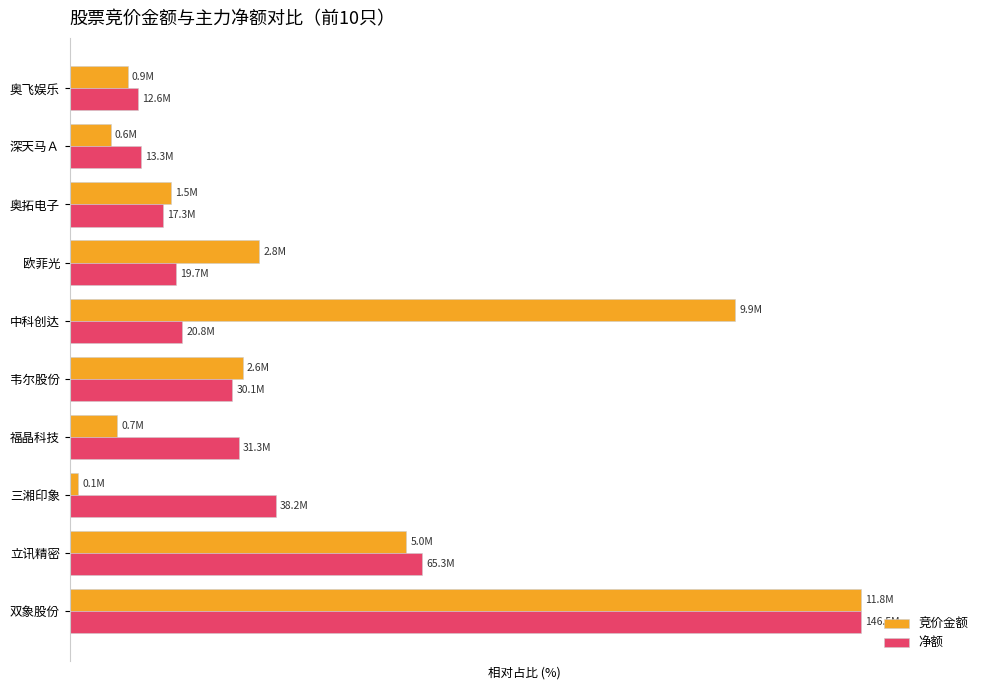

What are all the series names shown in the legend?

竞价金额, 净额